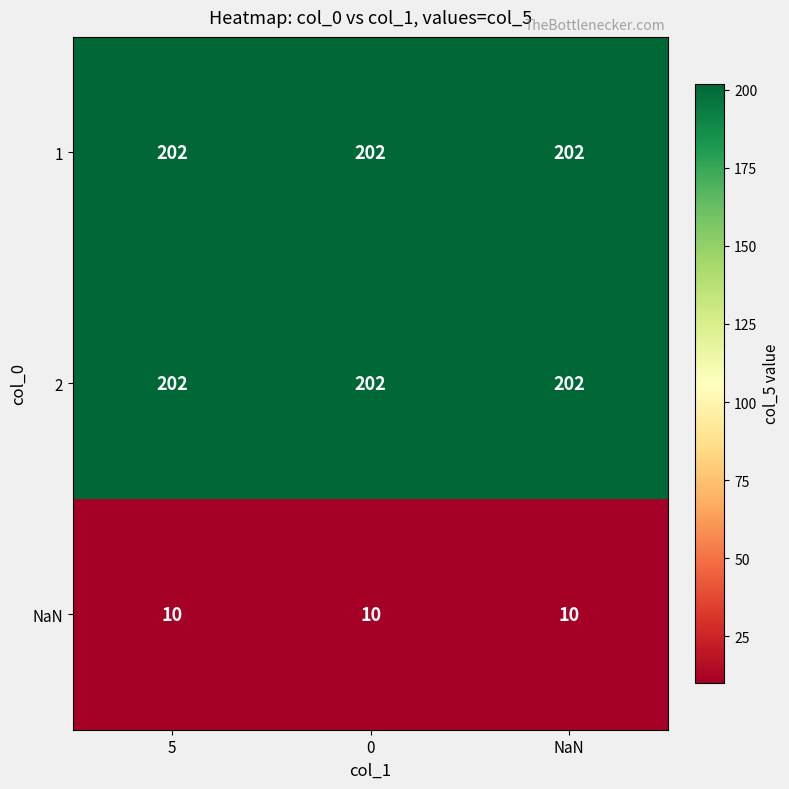

What value does the NaN series have at 5?

10